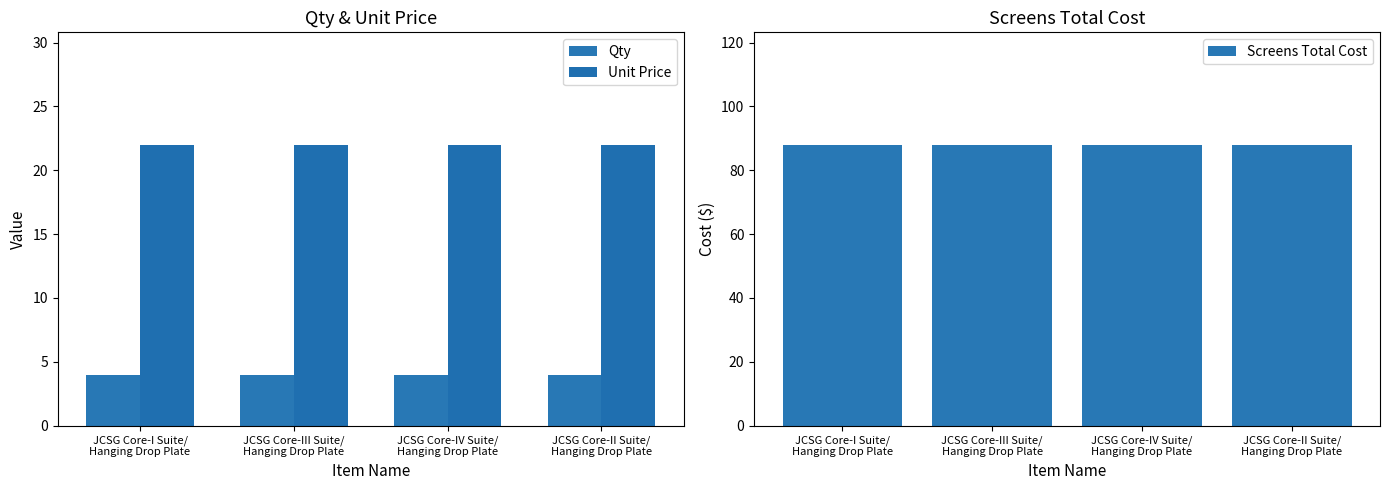

At how many categories does at least one series exceed 80?

4